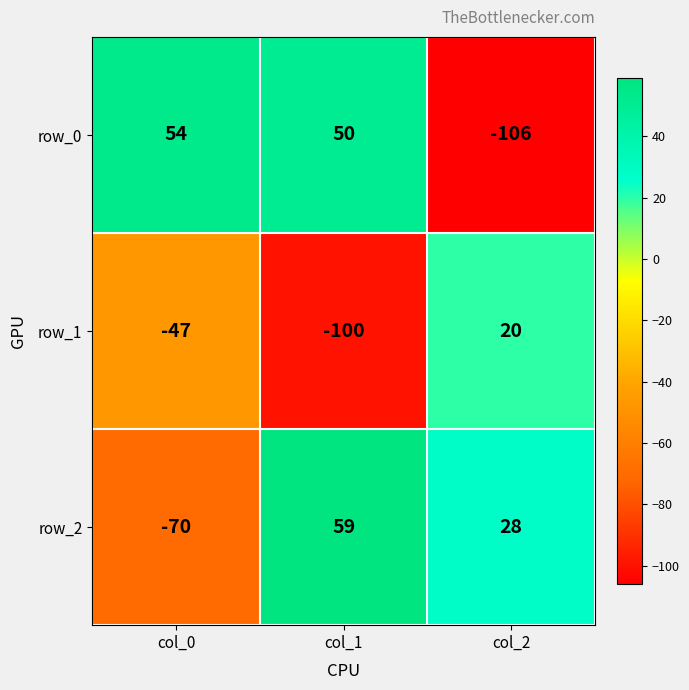

Count the number of data series in this chart.

3